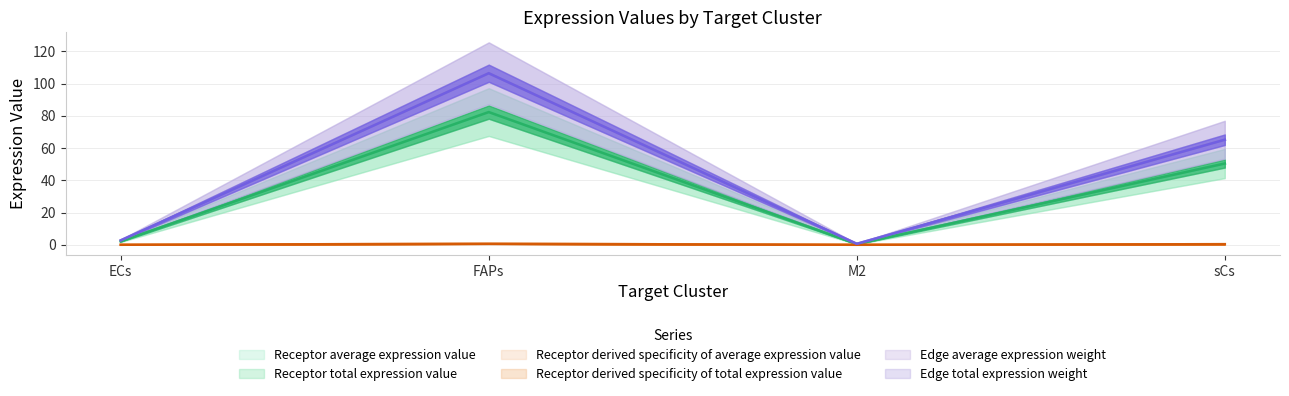

What is the spread (max minus min) of values at ECs?

2.7